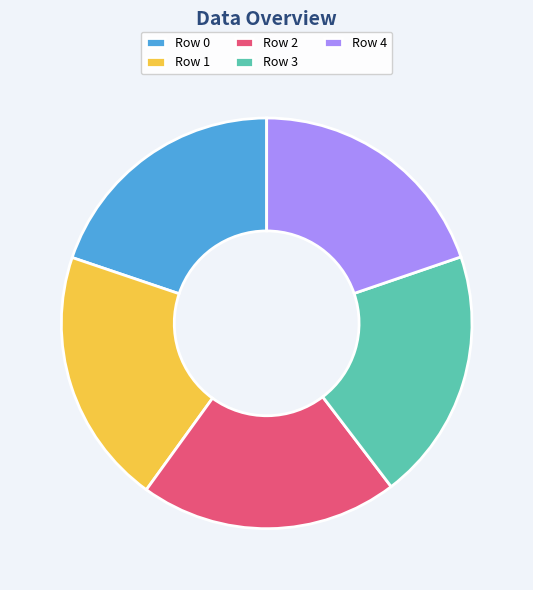

What is the ratio of the value at Row 1 to the value at Row 3?

1.0